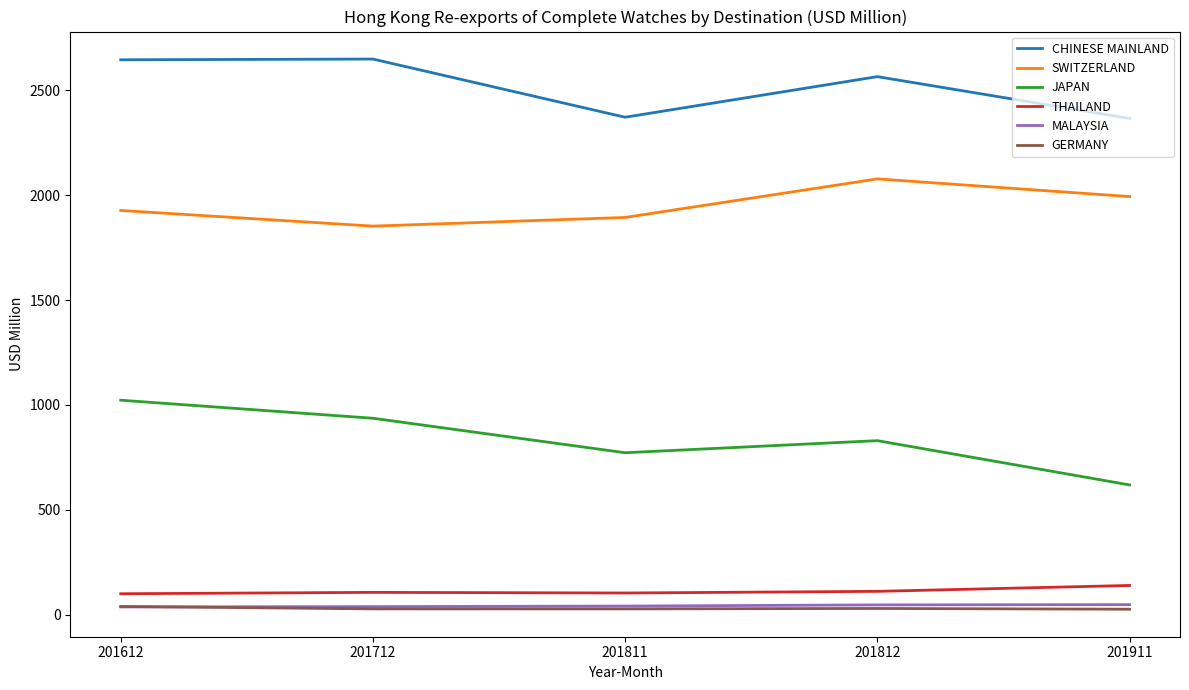

What is the difference between the CHINESE MAINLAND values at 201612 and 201712?

3.4